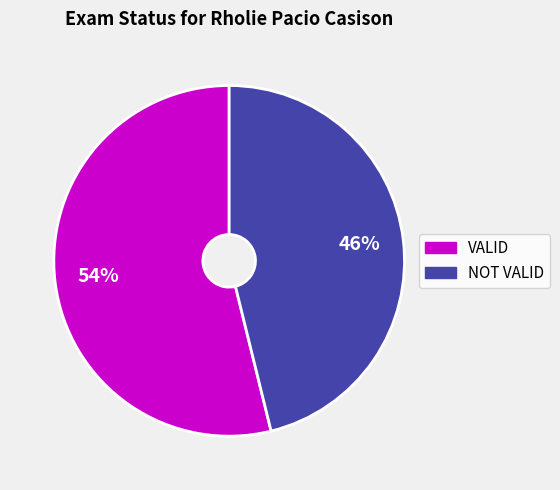

Which slice represents more than half of the pie?

VALID